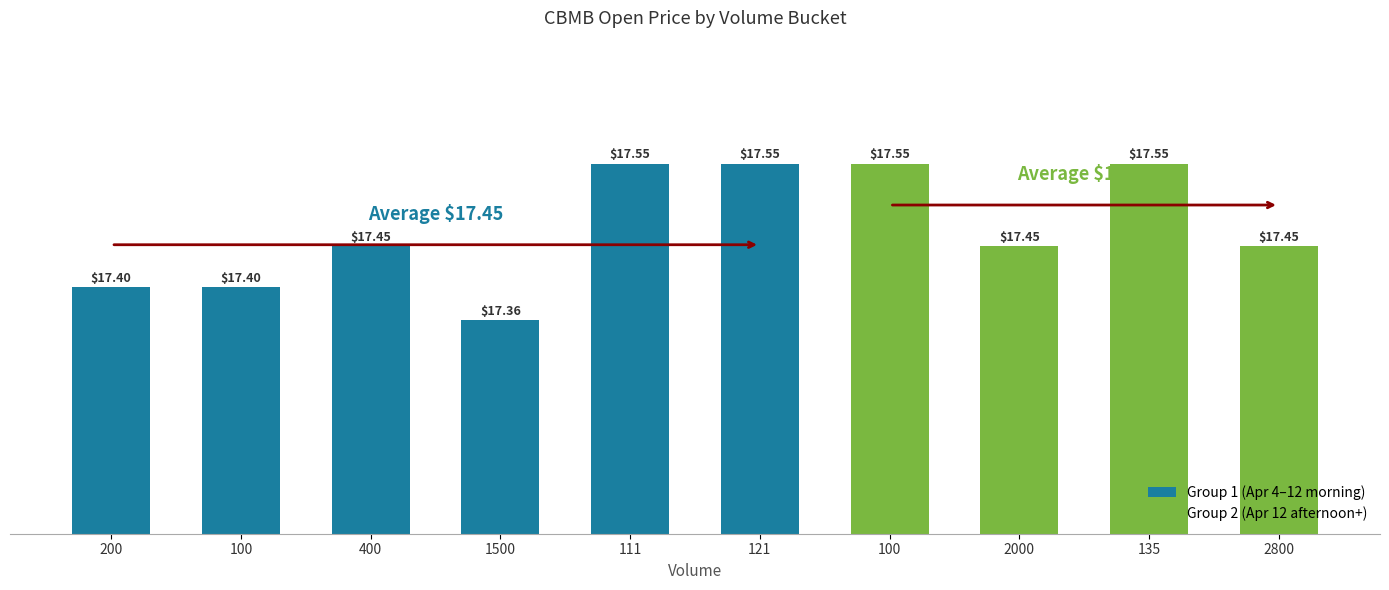

What is the sum of the high values at 121 and 400?

35.0